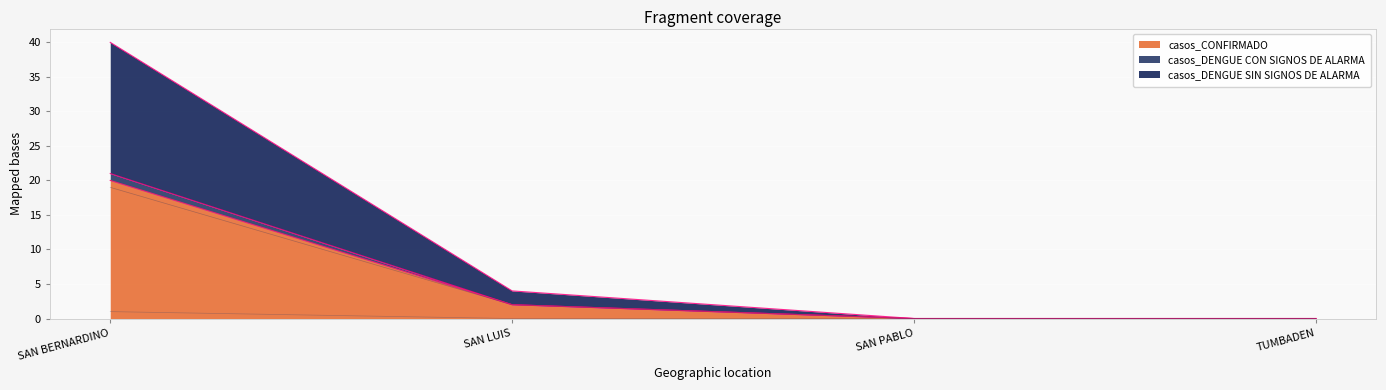

What is the difference between the maximum and minimum values in the casos_DENGUE SIN SIGNOS DE ALARMA series?

19